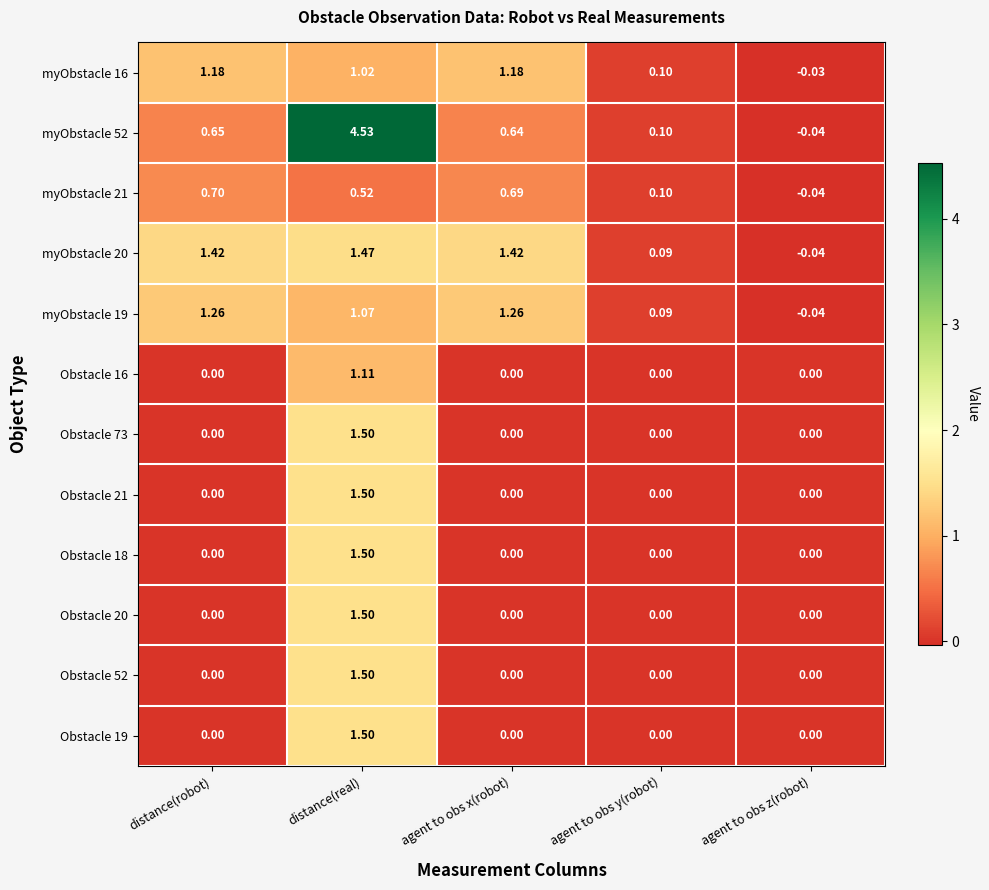

At which category is the sum across all series the highest?

distance(real)